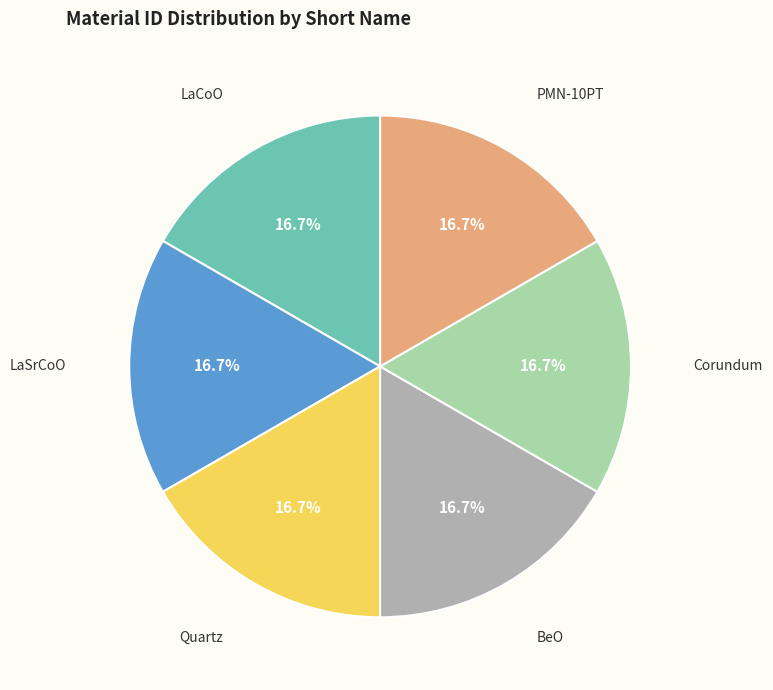

Is there any slice that represents more than half of the pie?

No